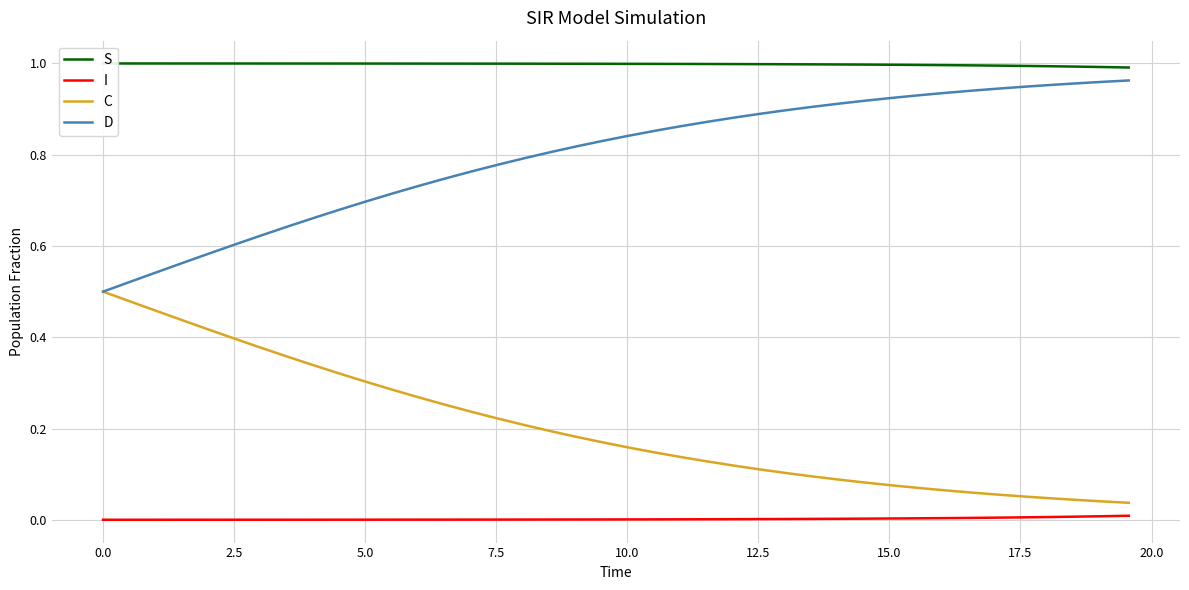

True or false: D and I intersect in this chart.

False